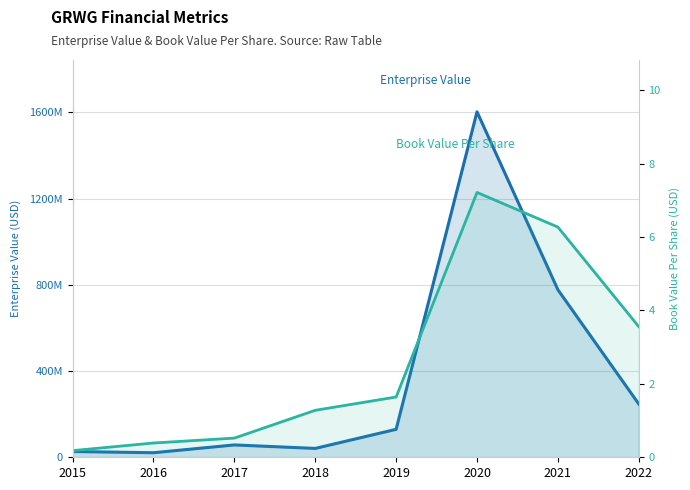

Which series changed the most between 2017 and 2018?

Enterprise Value